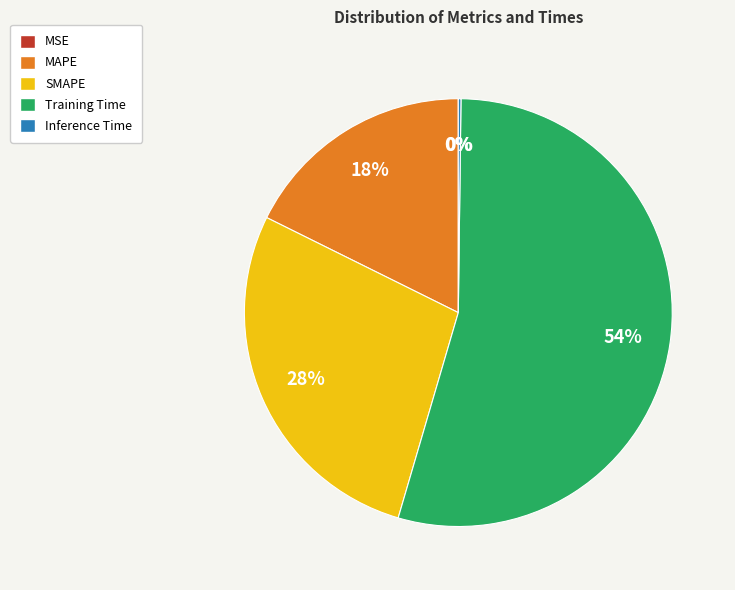

Is it true that MAPE is 18% of the pie?

True